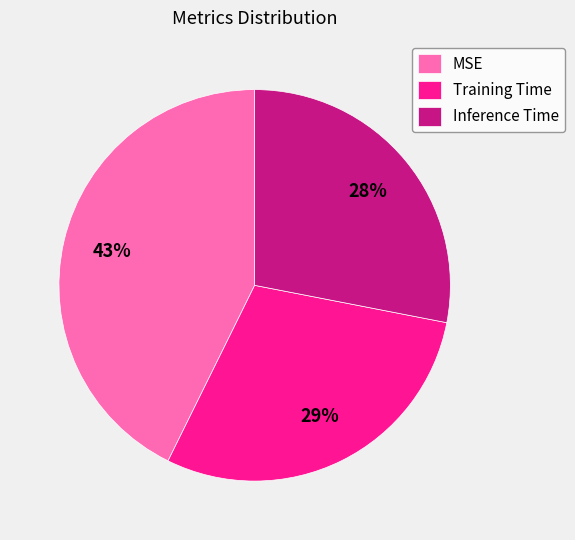

Count the number of slices in the pie.

3